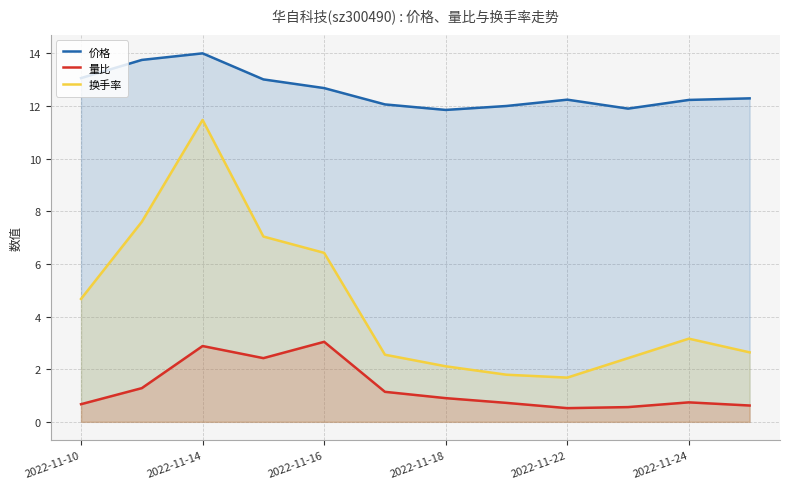

True or false: 量比 and 价格 intersect in this chart.

False